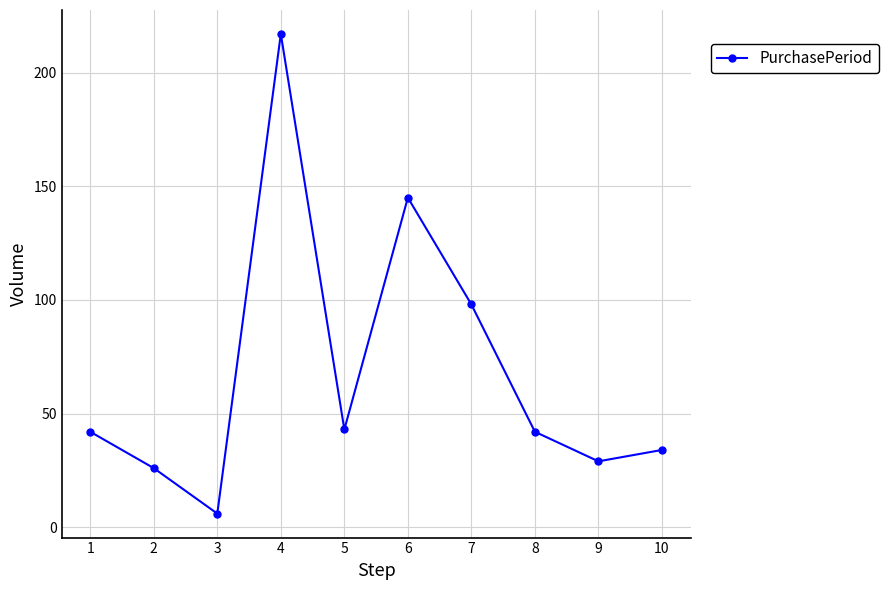

What is the sum of the values at 9 and 2?

55